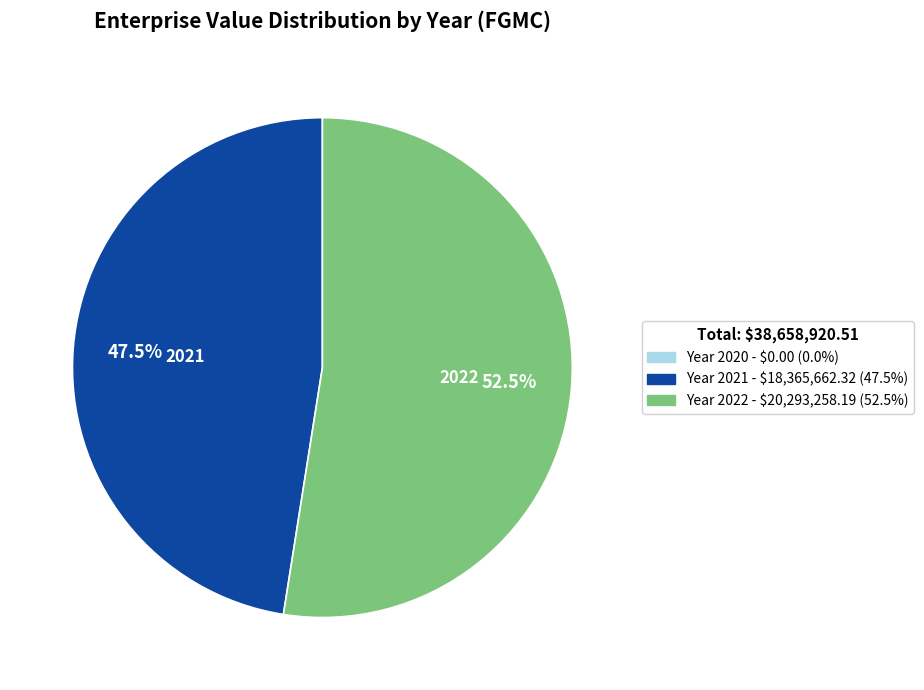

Is there any slice that represents more than half of the pie?

Yes